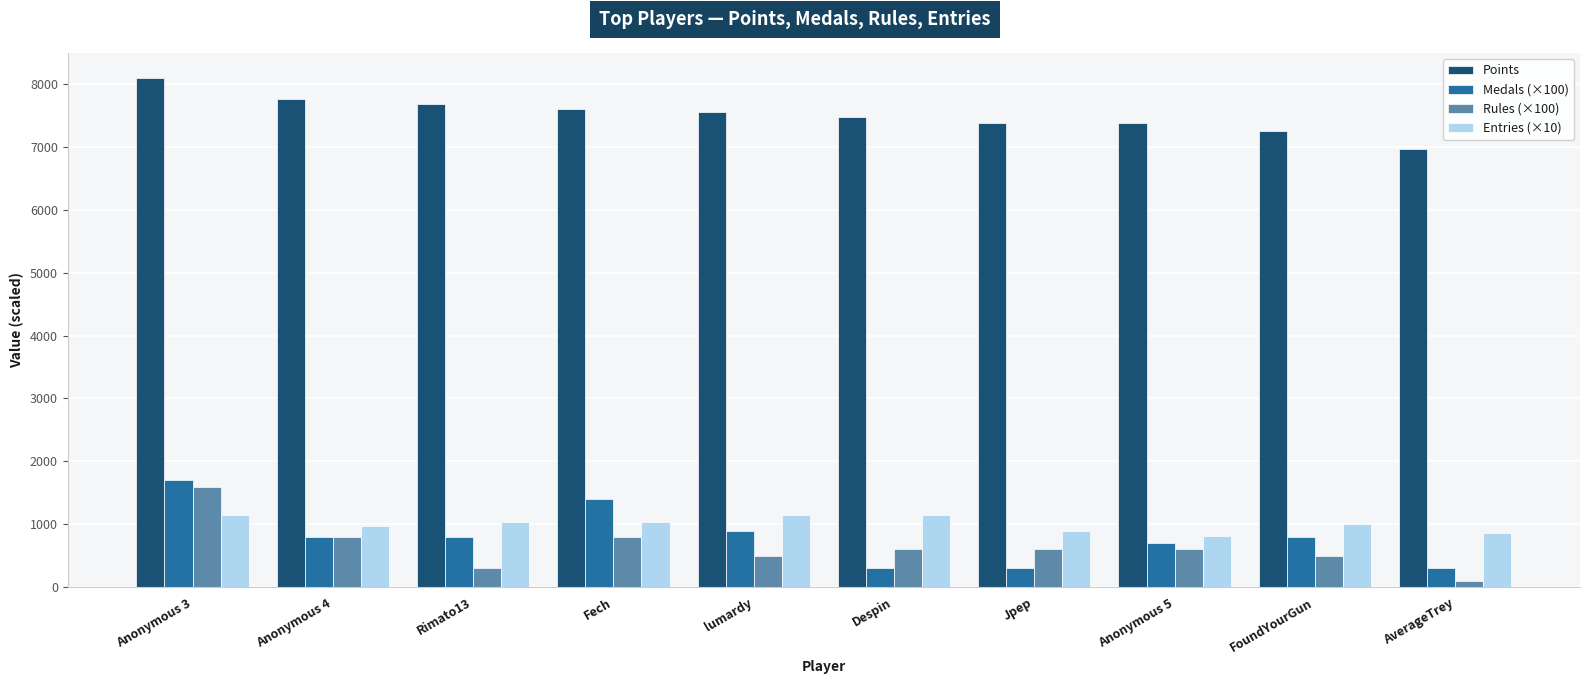

At which category is the sum across all series the highest?

Anonymous 3